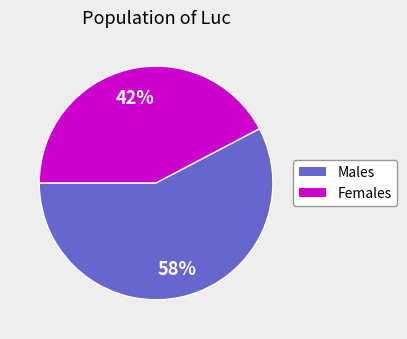

Which slice represents more than half of the pie?

Males